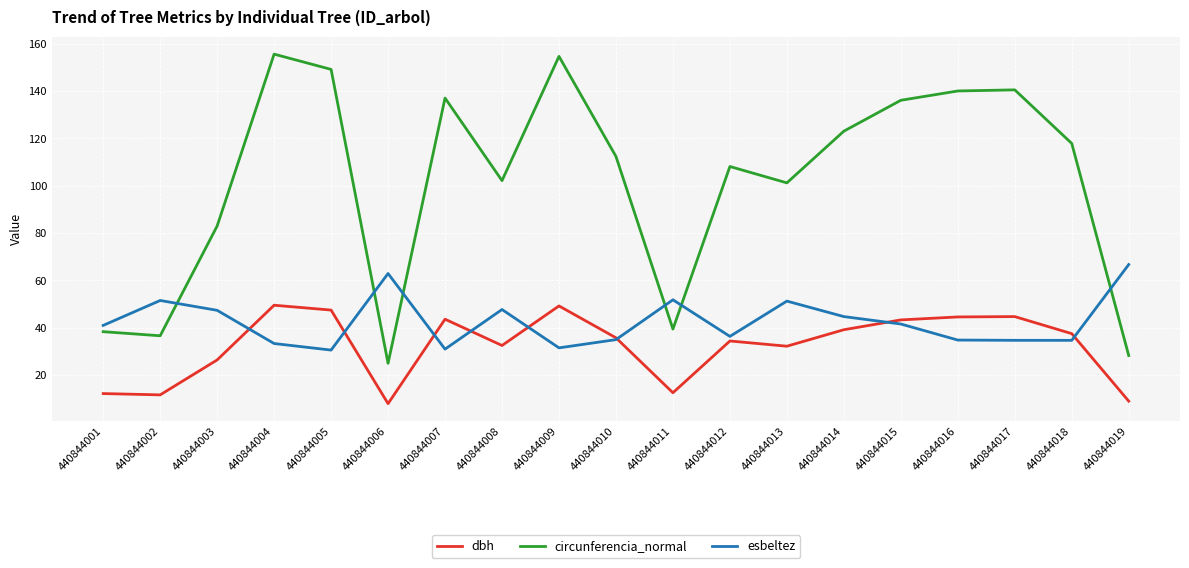

The esbeltez series shows 35.0 at 440844011. True or false?

False